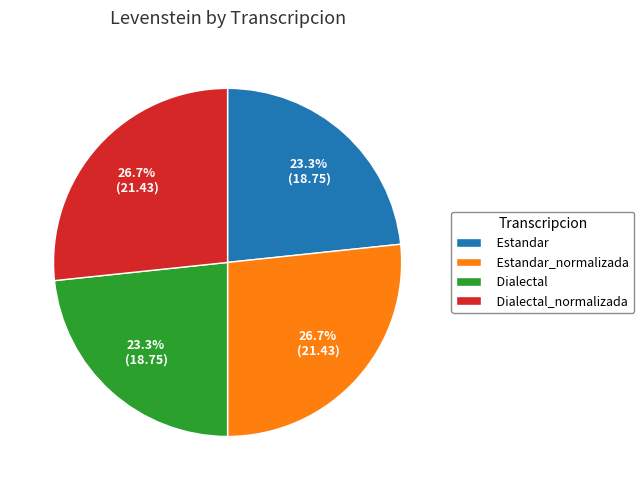

What percentage do Estandar and Dialectal_normalizada together represent?

50.0%